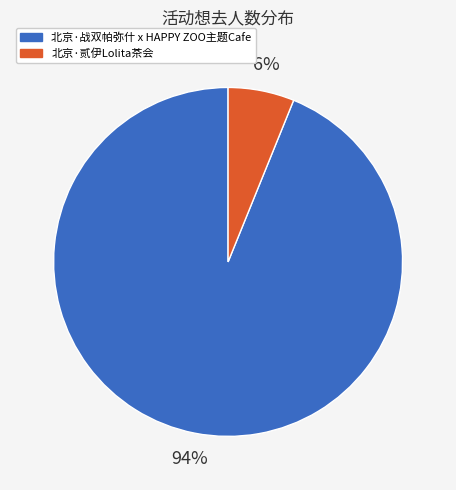

Combined, do 北京·贰伊Lolita茶会 and 北京·战双帕弥什 x HAPPY ZOO主题Cafe account for over 50%?

Yes